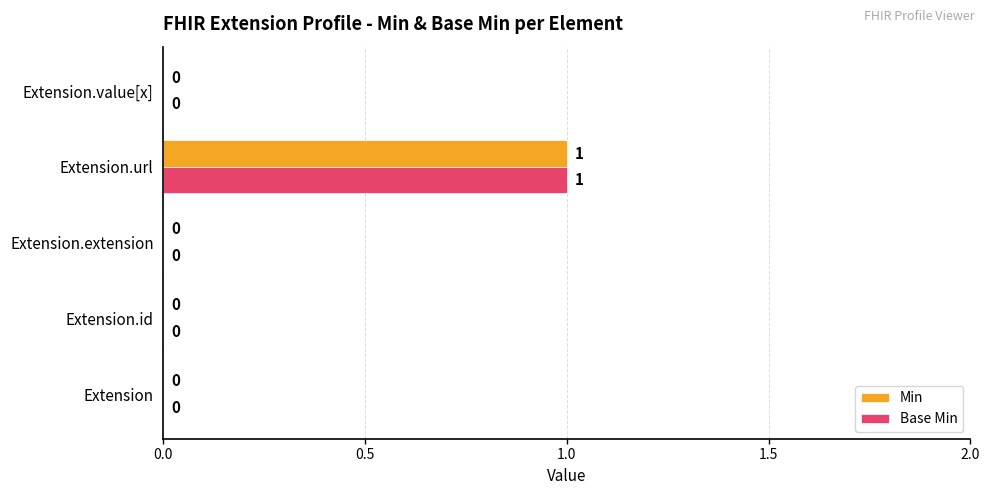

The Base Min series shows 0 at Extension.value[x]. True or false?

True